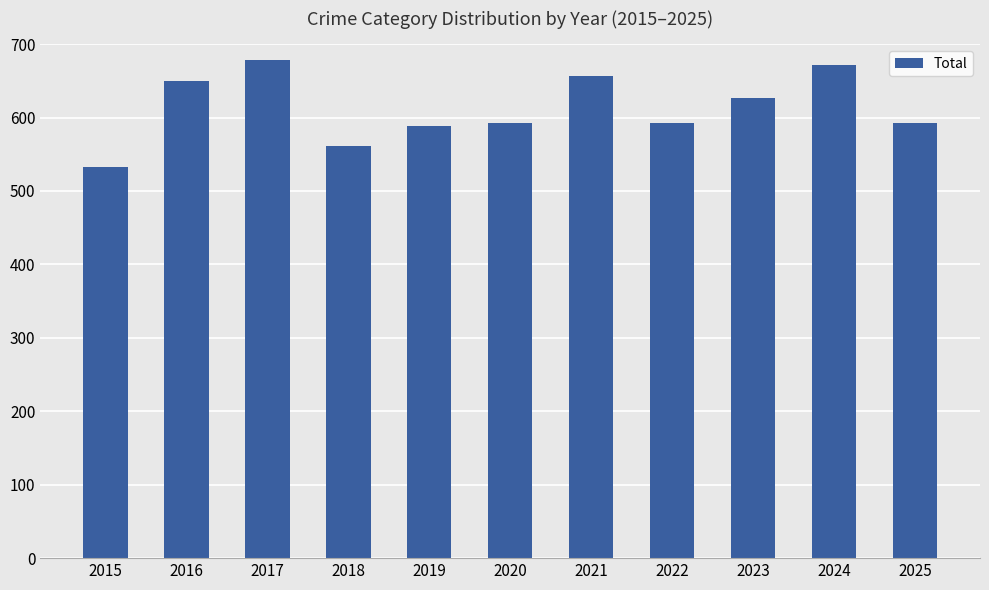

Which has a higher value, 2022 or 2018?

2022